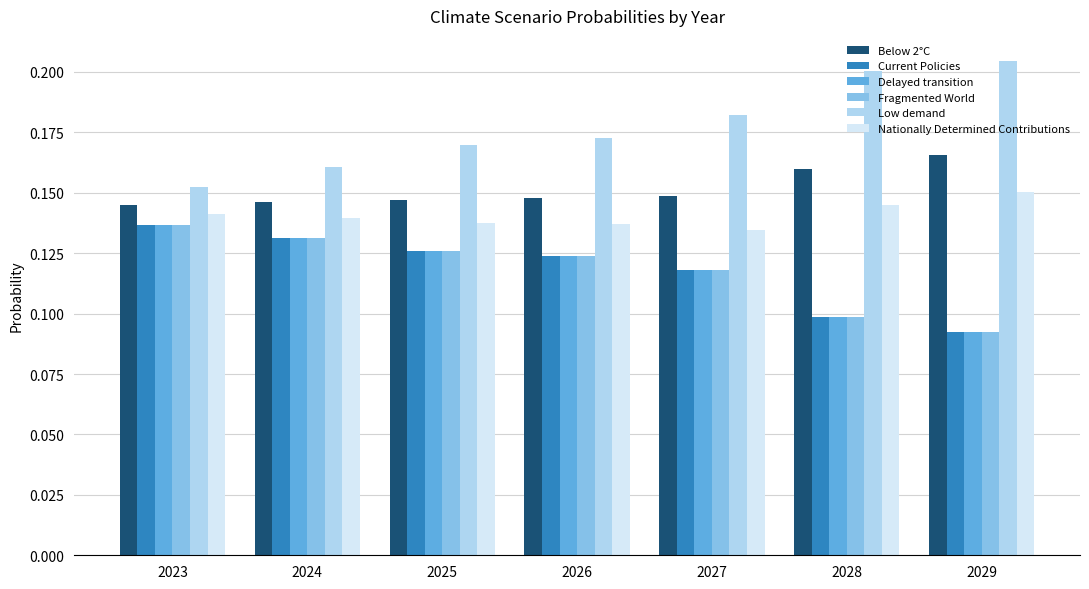

At which category does the chart reach its minimum across all series?

2029